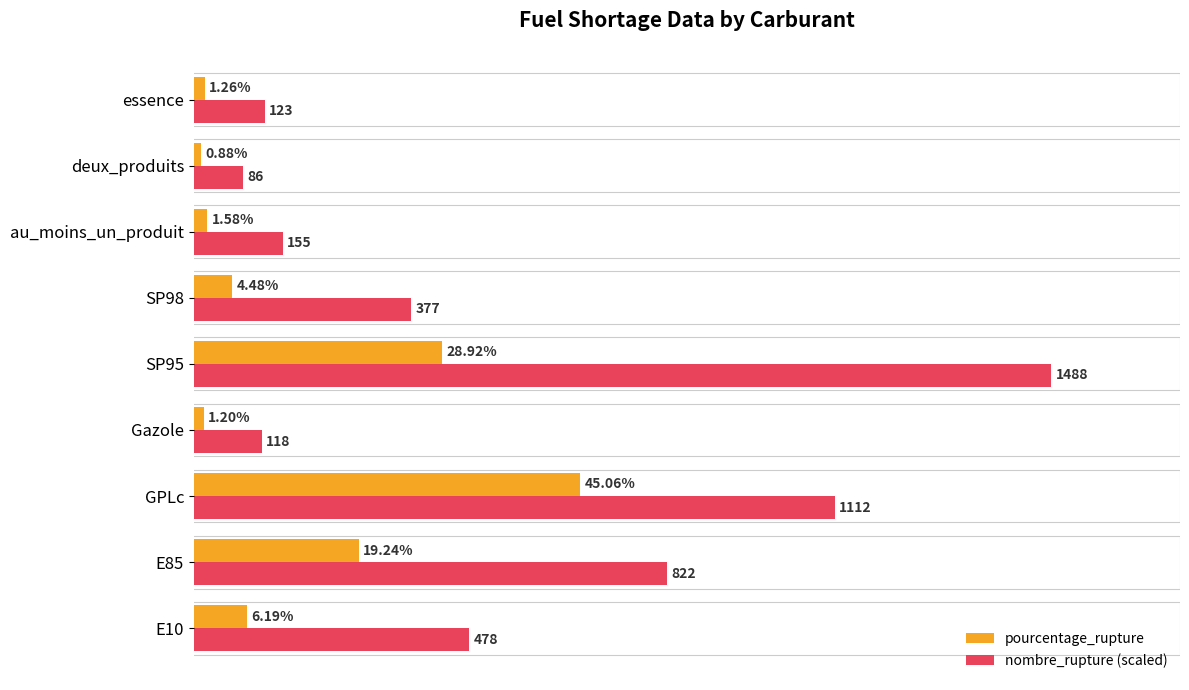

Rank the series by their average value, from highest to lowest.

nombre_rupture (scaled), pourcentage_rupture